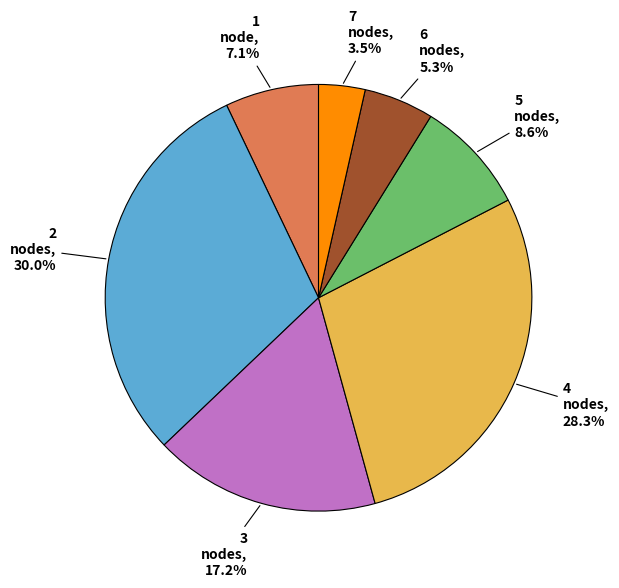

Does any single category account for the majority?

No